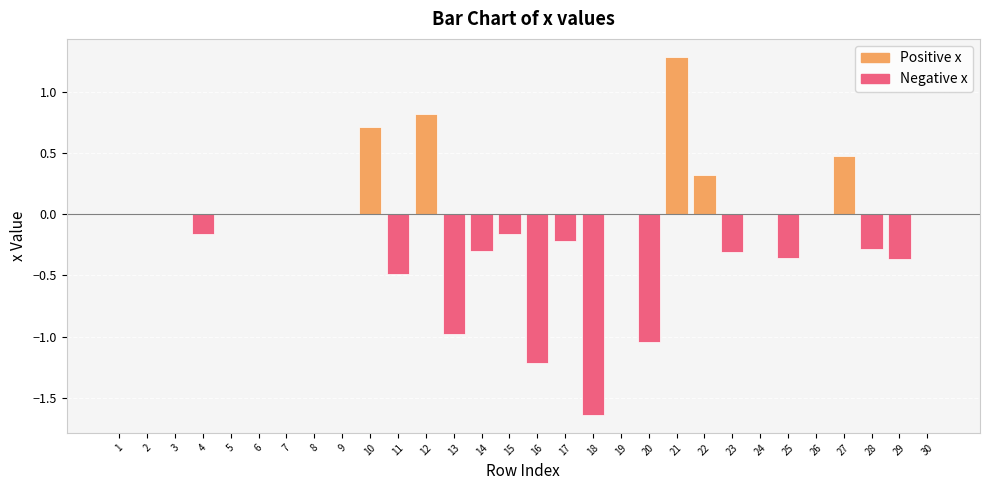

What is the approximate value at 14?

-0.3